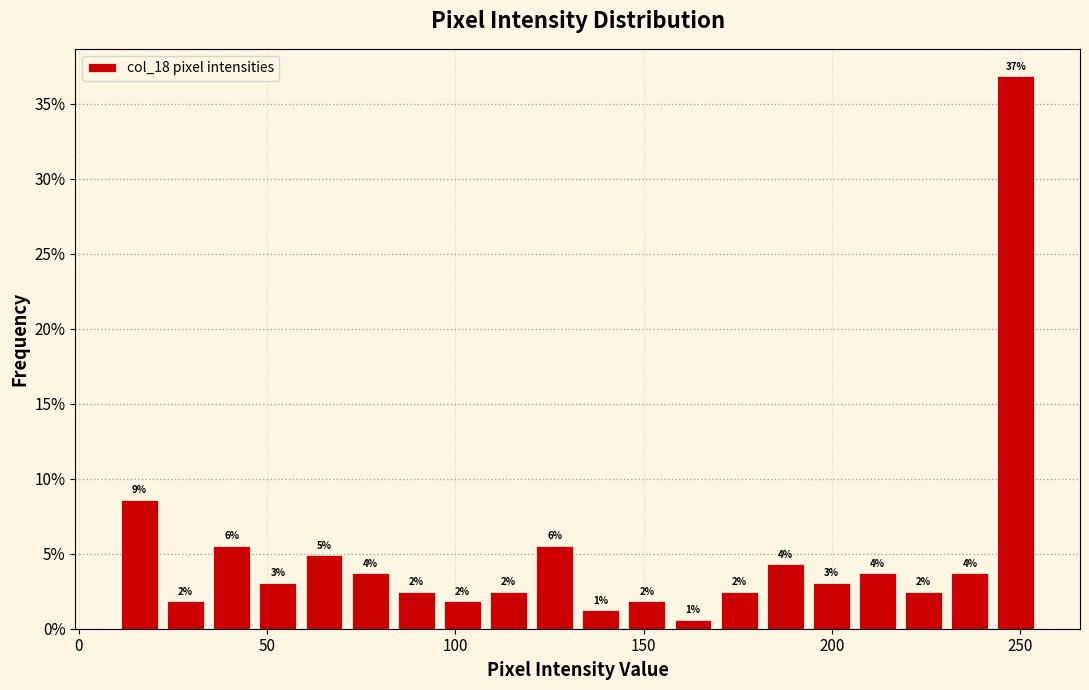

Around what value on the x-axis is the tallest bar? Give the approximate position of its centre, as read against the axis.

250